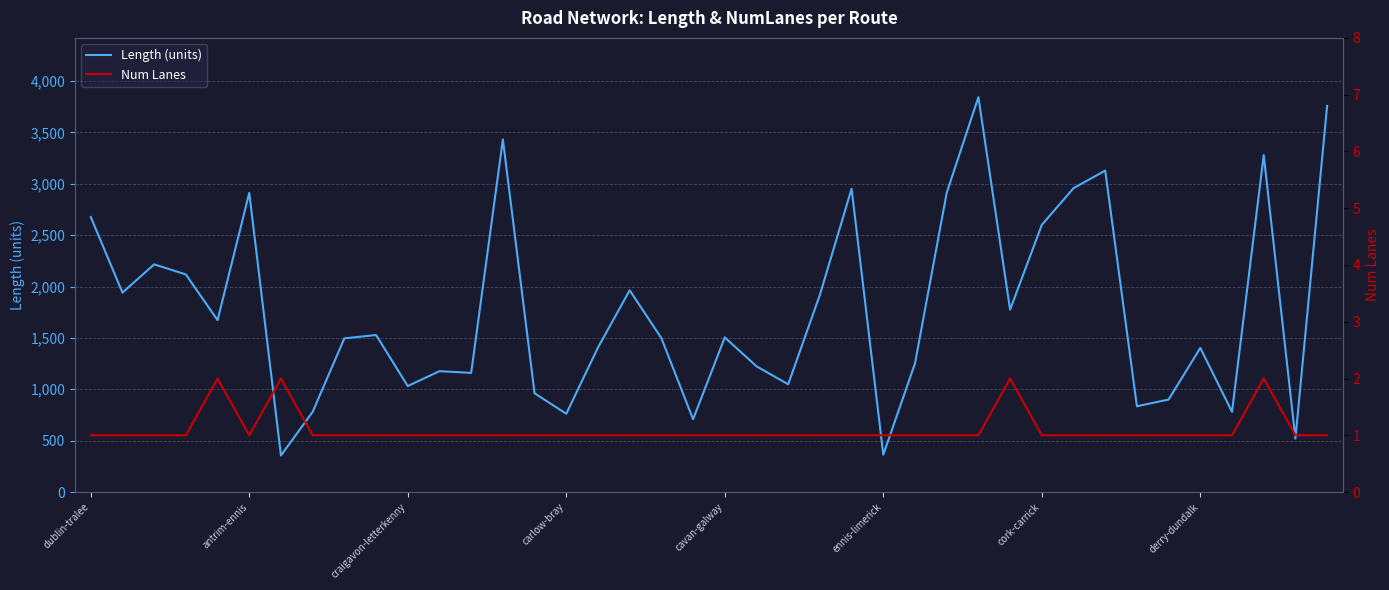

Which series changed the most between 31 and 36?

Length (units)